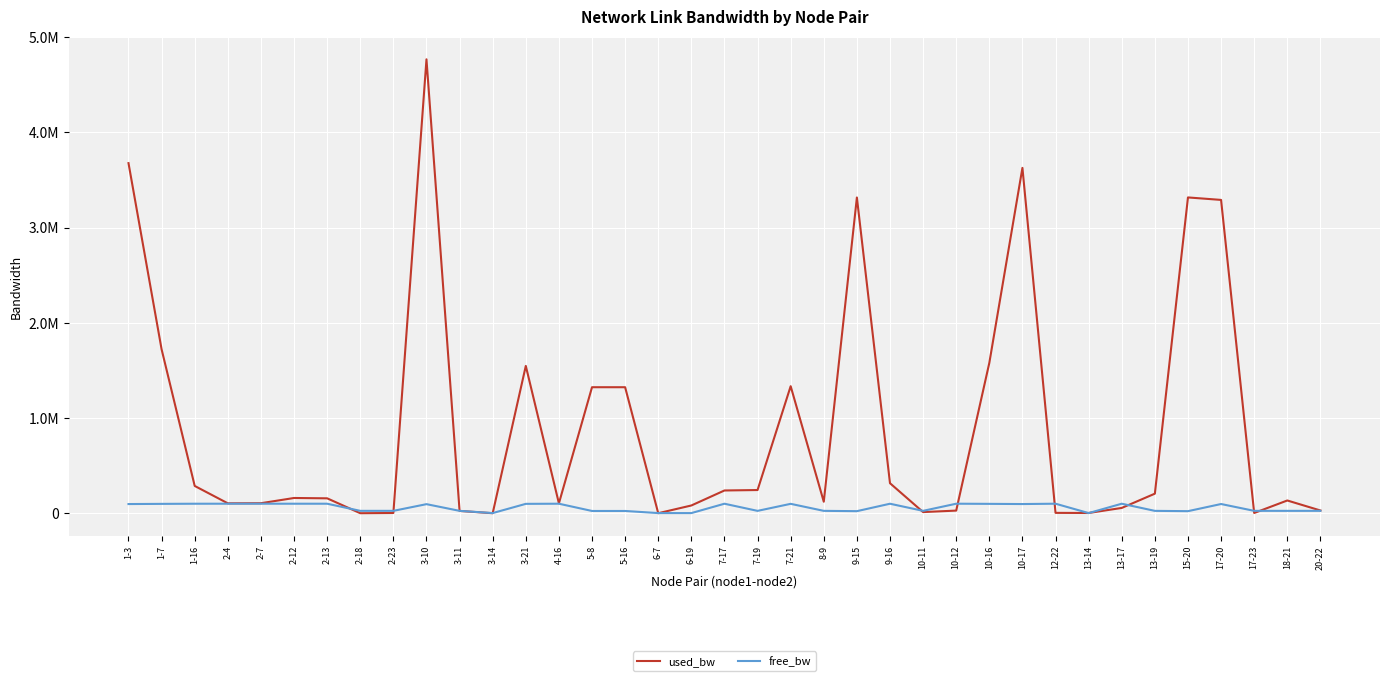

Does the chart have visible grid lines?

Yes